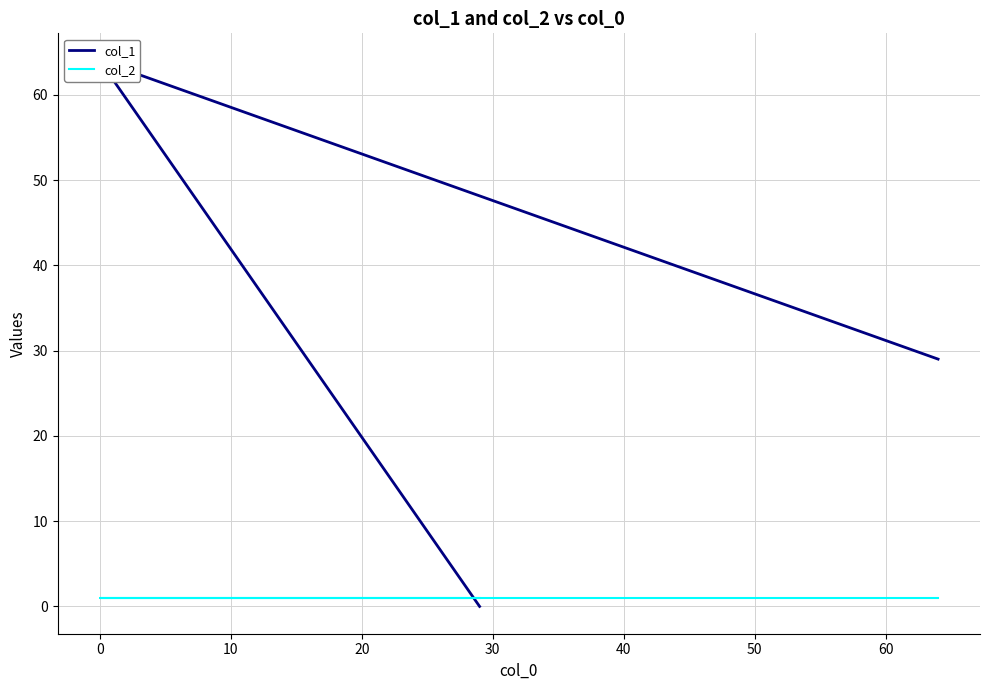

Is the value of col_1 at 0 greater than the value of col_2 at 10?

Yes